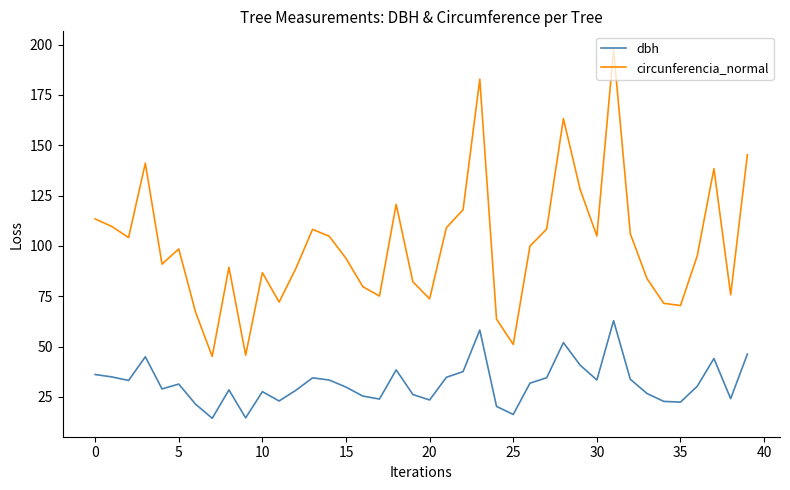

What is the difference between the maximum and minimum values in the circunferencia_normal series?

152.4